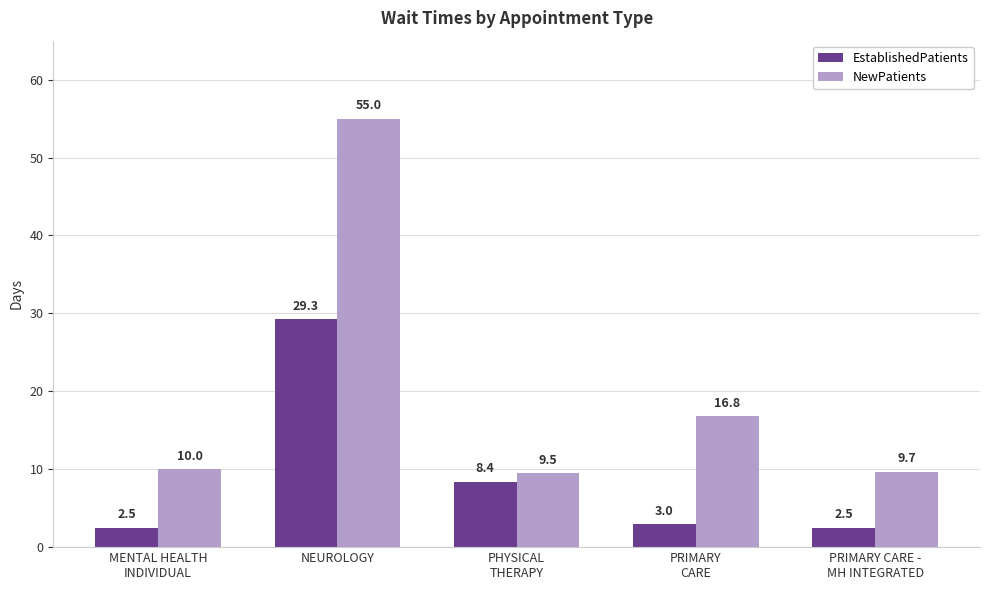

Reading left to right, what are all the values shown in this chart?

EstablishedPatients: MENTAL HEALTH
INDIVIDUAL=2.5	NEUROLOGY=29.3	PHYSICAL
THERAPY=8.4	PRIMARY
CARE=3.0	PRIMARY CARE -
MH INTEGRATED=2.5
NewPatients: MENTAL HEALTH
INDIVIDUAL=10.0	NEUROLOGY=55.0	PHYSICAL
THERAPY=9.5	PRIMARY
CARE=16.8	PRIMARY CARE -
MH INTEGRATED=9.7